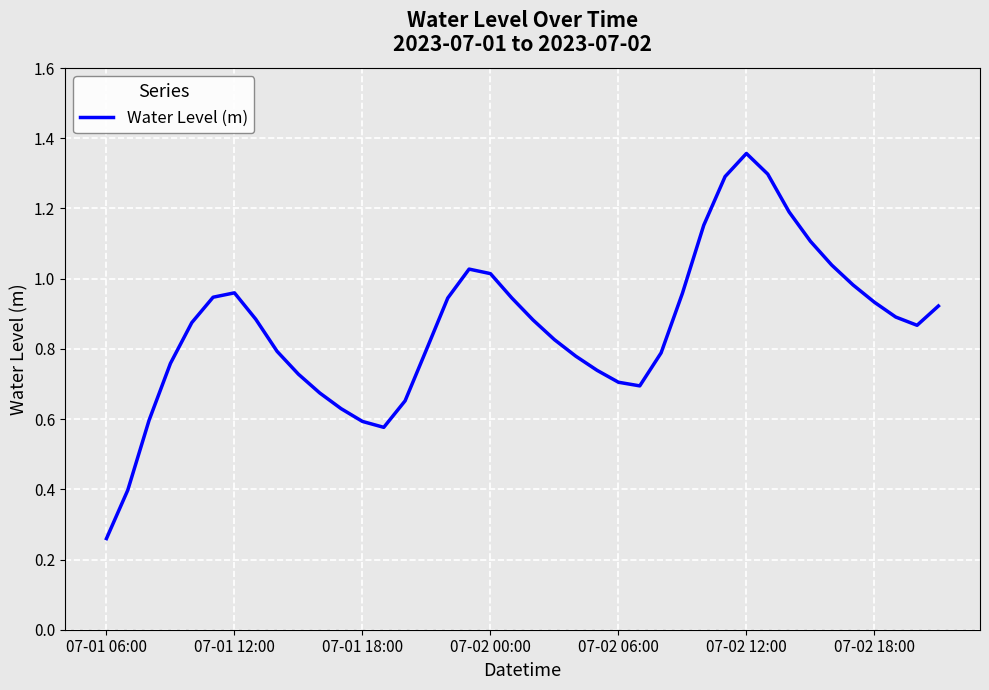

Count the number of data series in this chart.

1